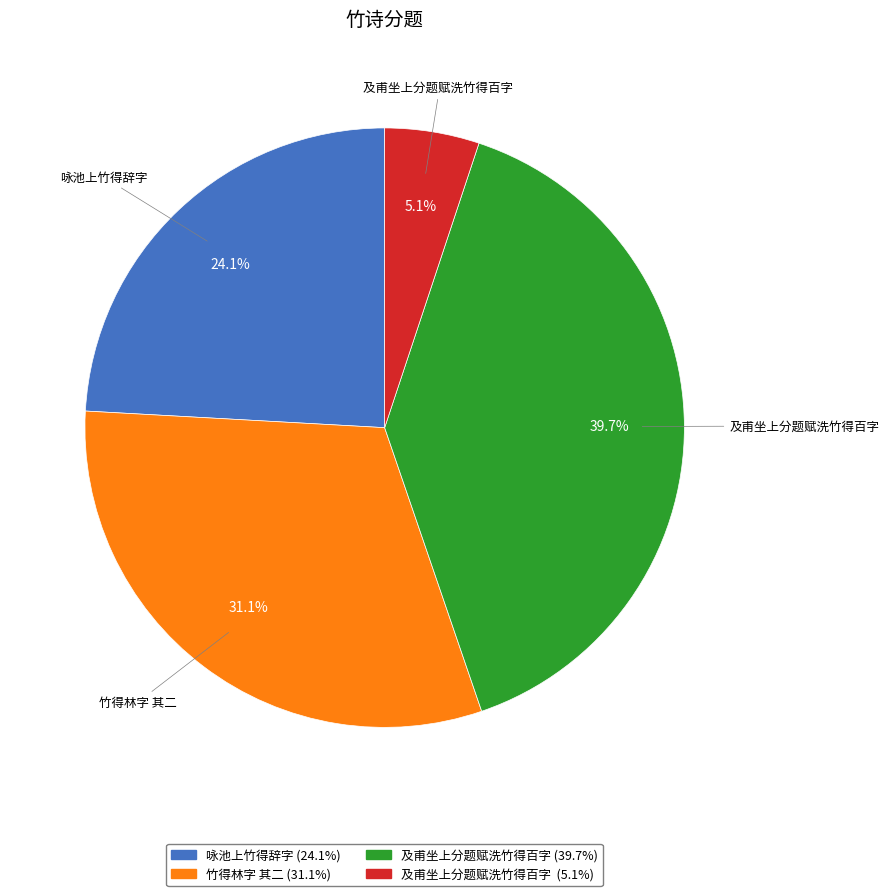

Is there any slice that represents more than half of the pie?

No